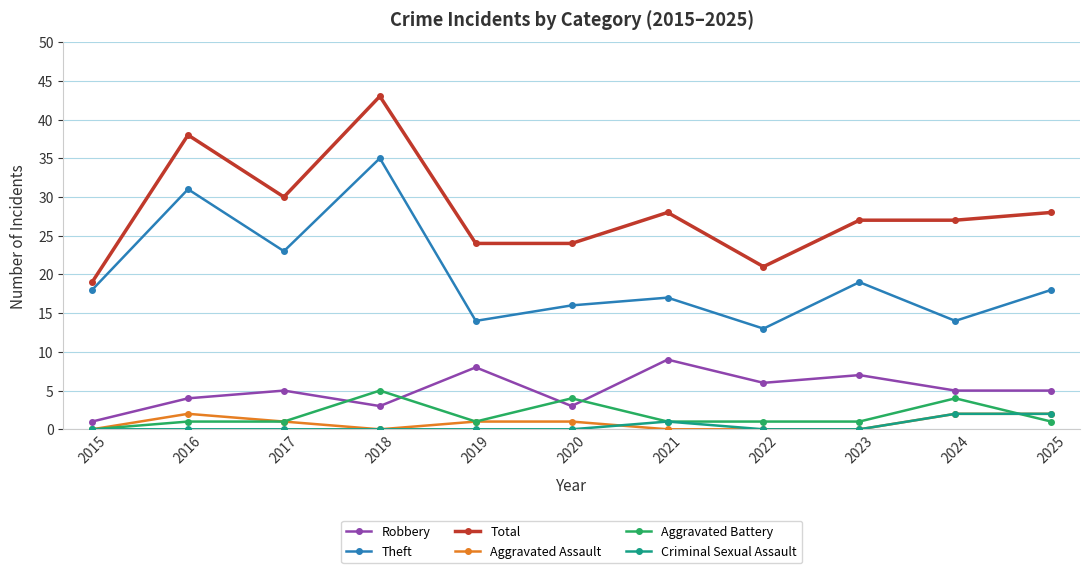

What is the difference between the second highest and second lowest values in the Aggravated Assault series?

2